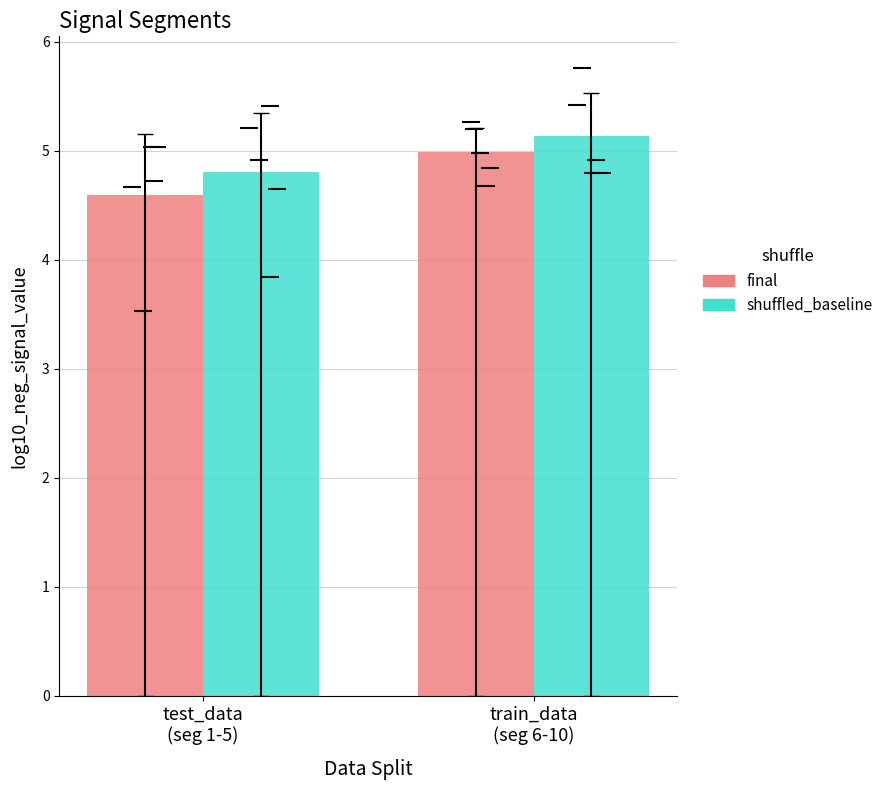

Which series reaches the maximum Y coordinate?

shuffled_baseline